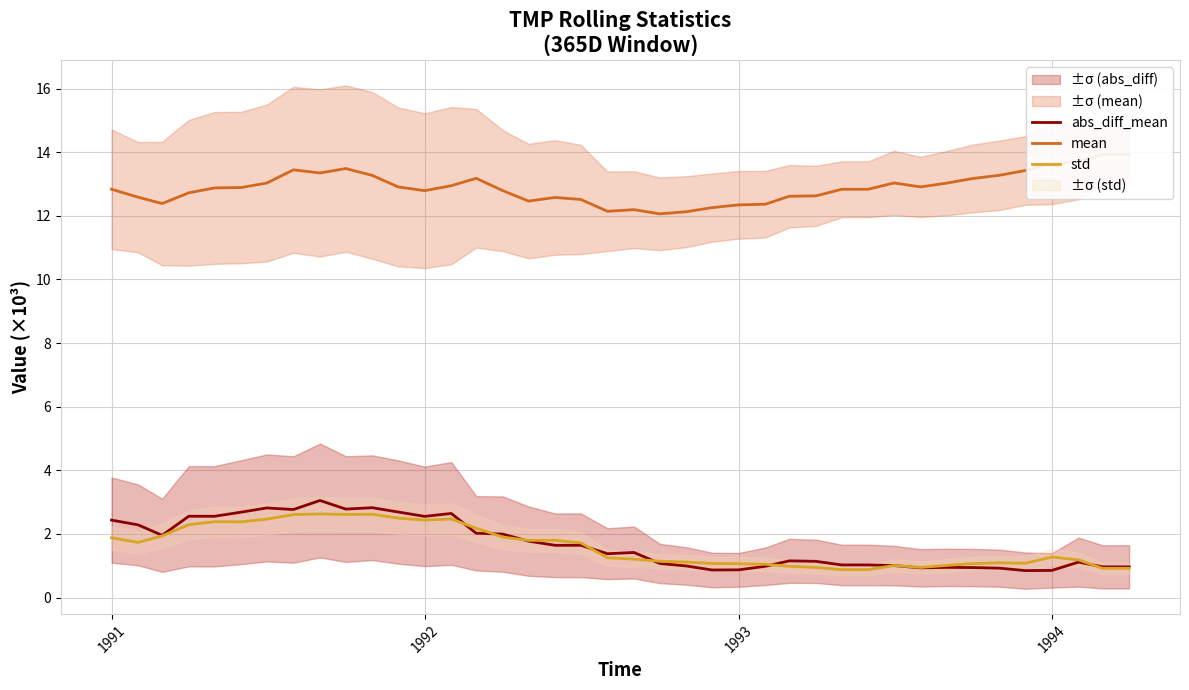

True or false: mean and abs_diff_mean intersect in this chart.

False